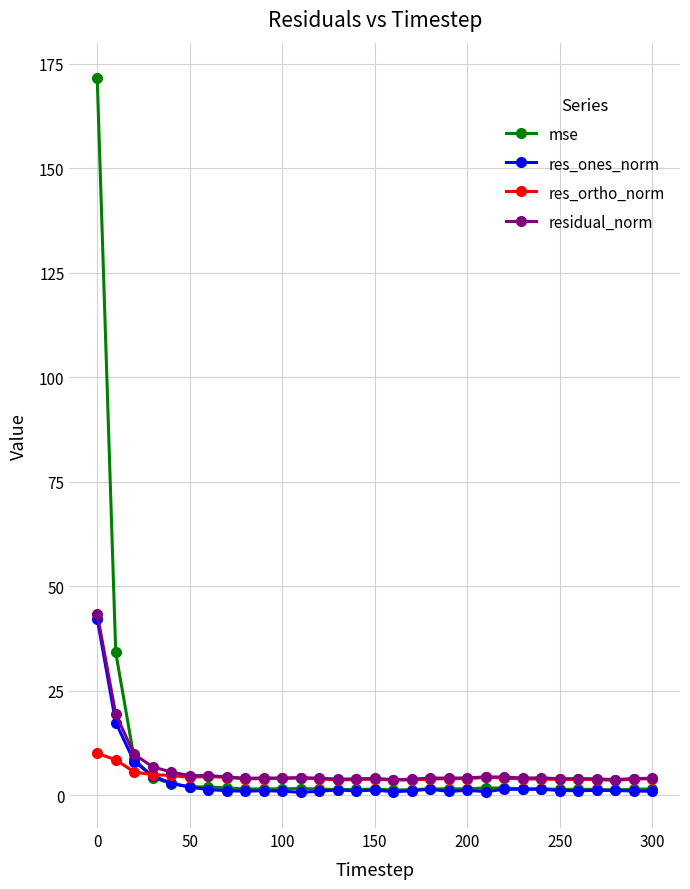

Does the chart display data point markers on the line(s)?

Yes